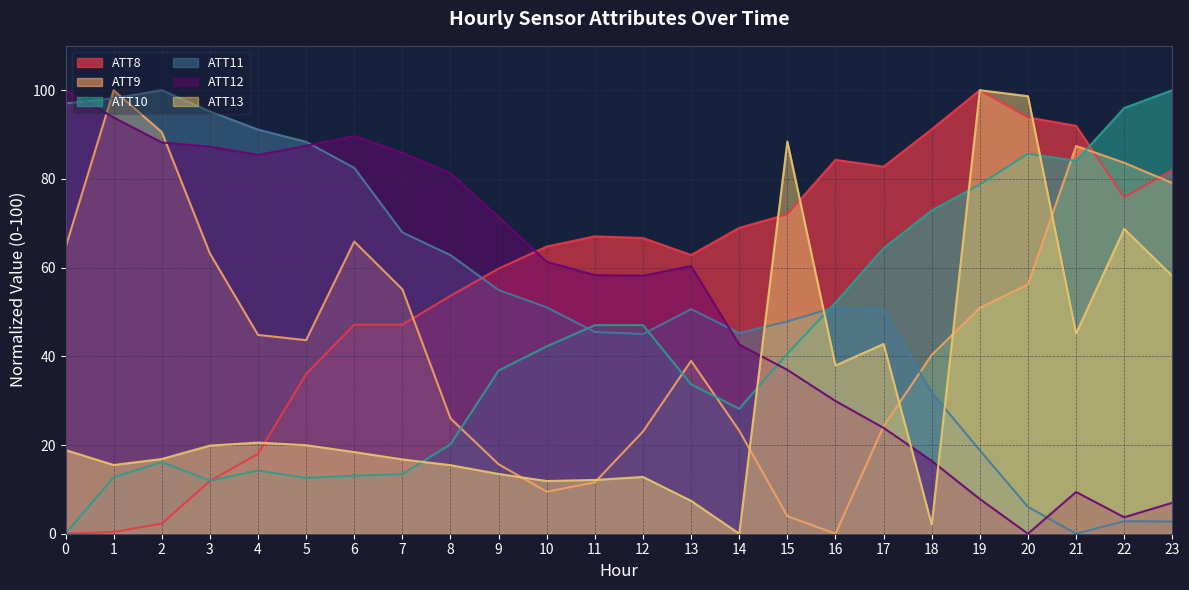

Which has a higher value, 0 or 17?

17